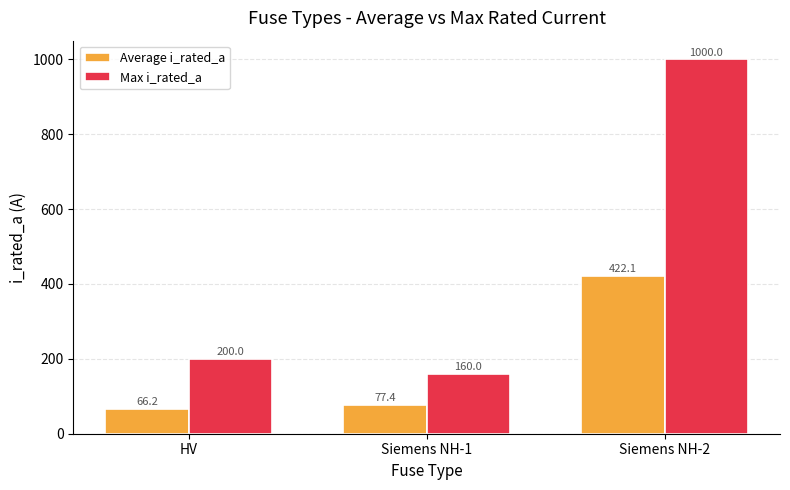

Is it true that Max i_rated_a equals 200.0 at HV?

True